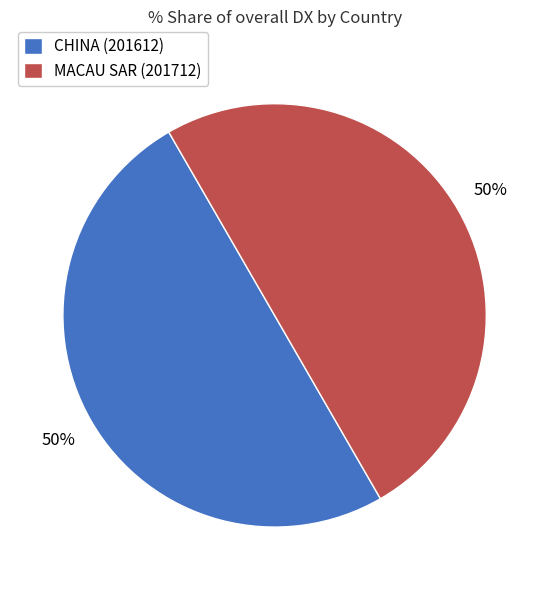

The CHINA slice represents 91% of the pie. True or false?

False